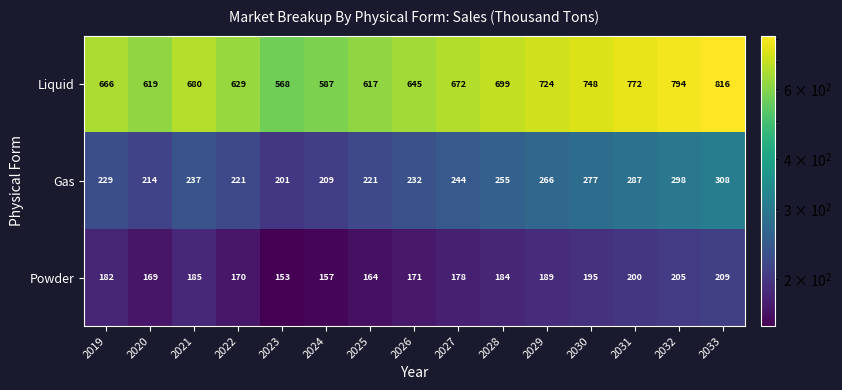

Where is Powder nearest to the value 181?

2019